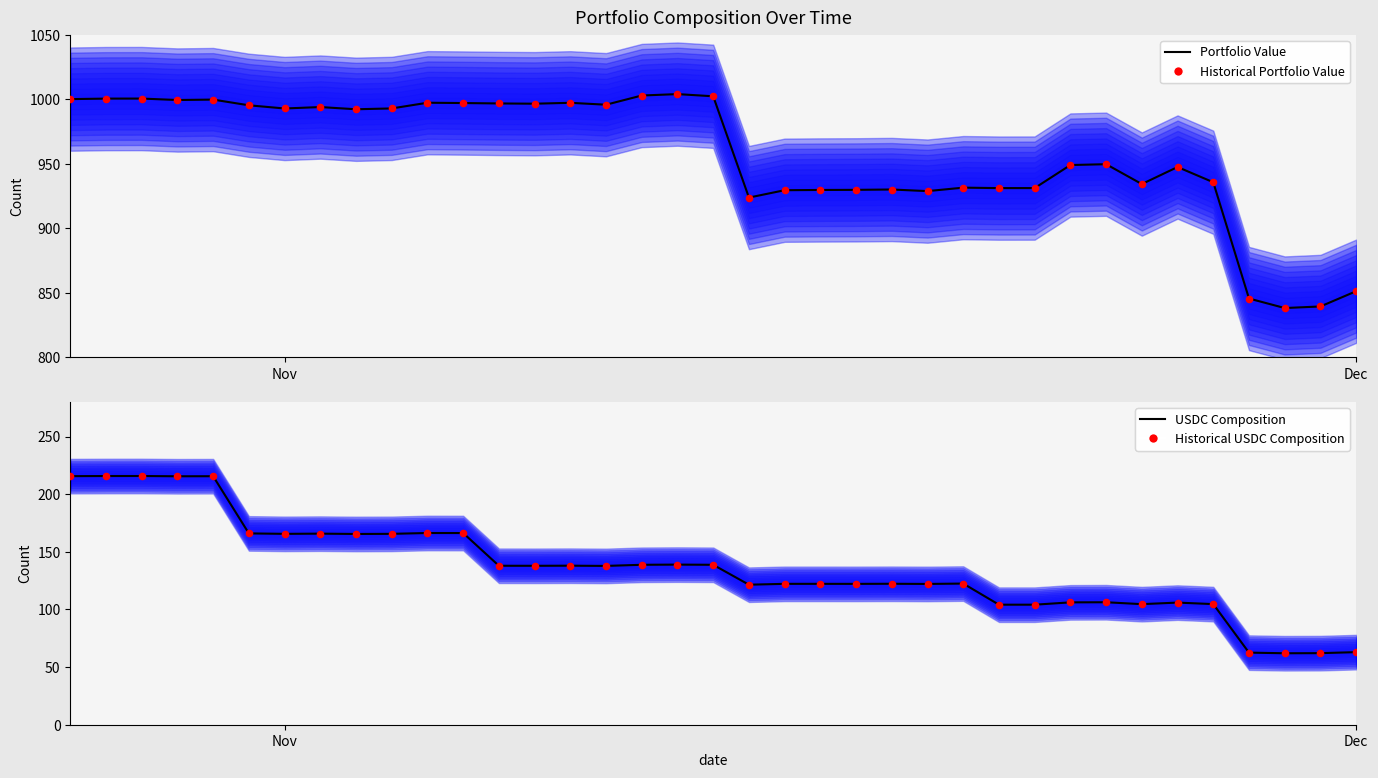

Is the value of USDC Composition at 11 greater than the value of Historical Portfolio Value at 12?

No